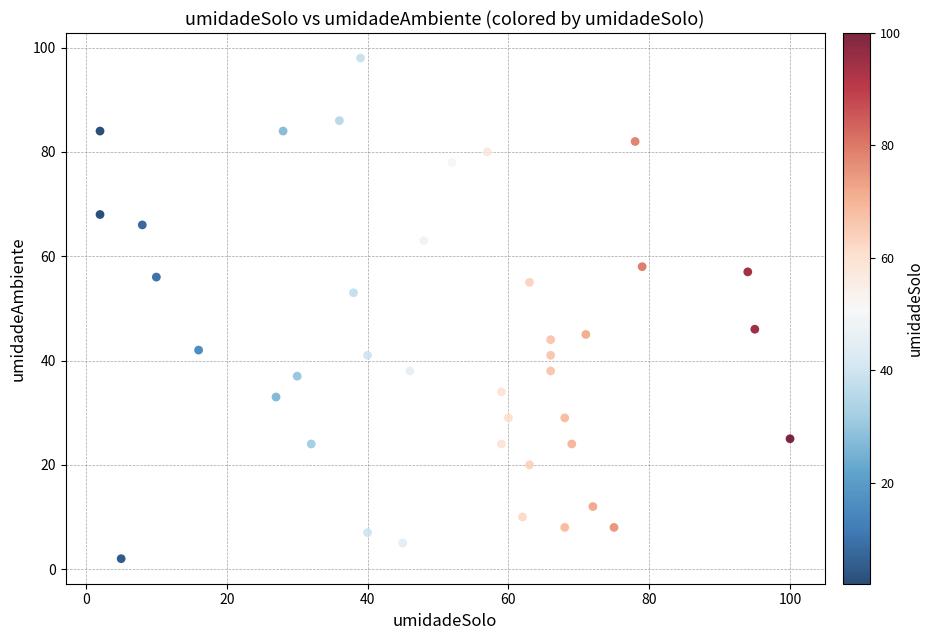

What is the range of Y values (max minus min)?

96